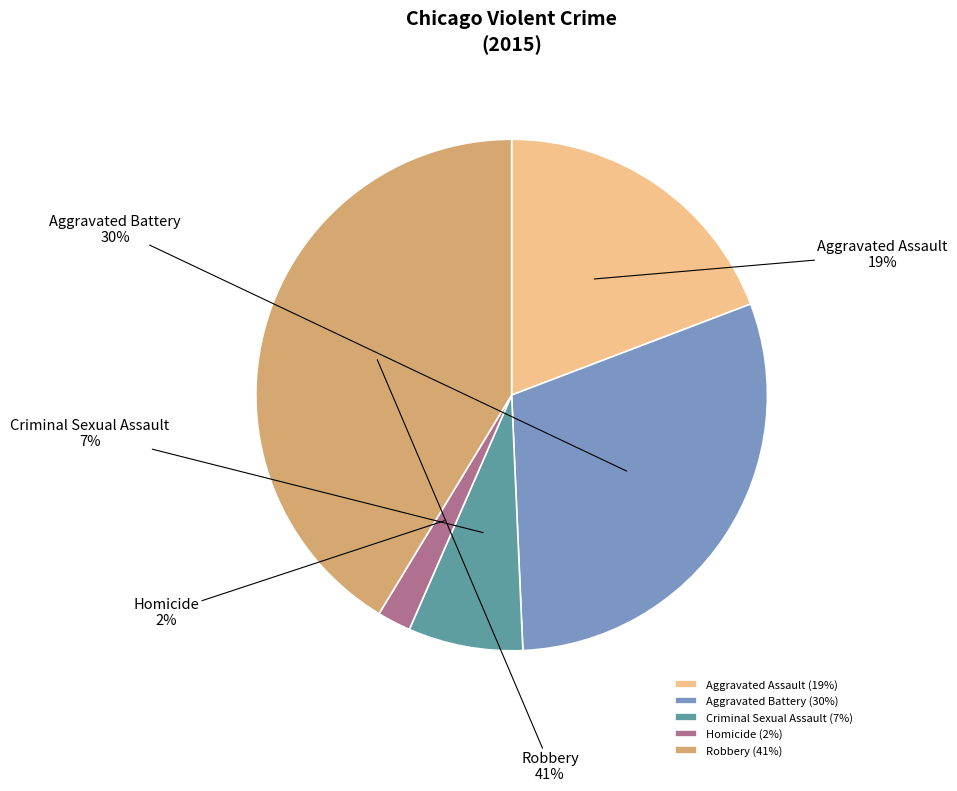

To the nearest percent, what is the average slice percentage?

20%